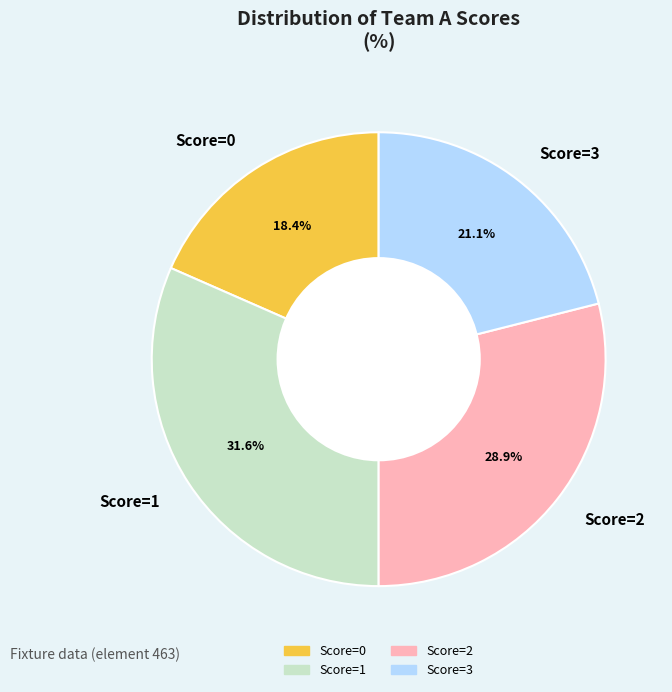

Which category has the biggest portion of the pie?

Score=1